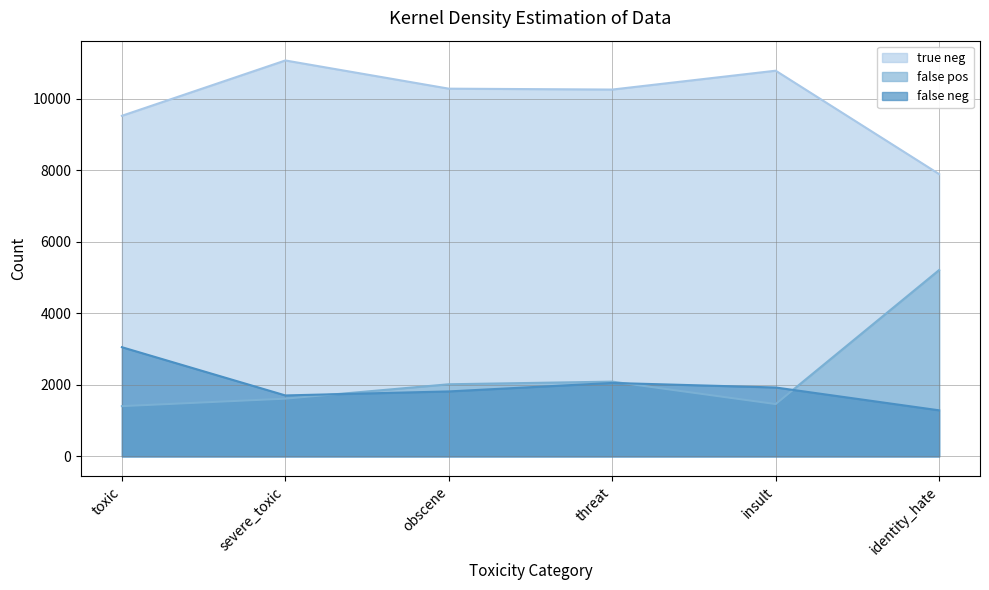

What is the difference between the highest and lowest values at obscene?

8460